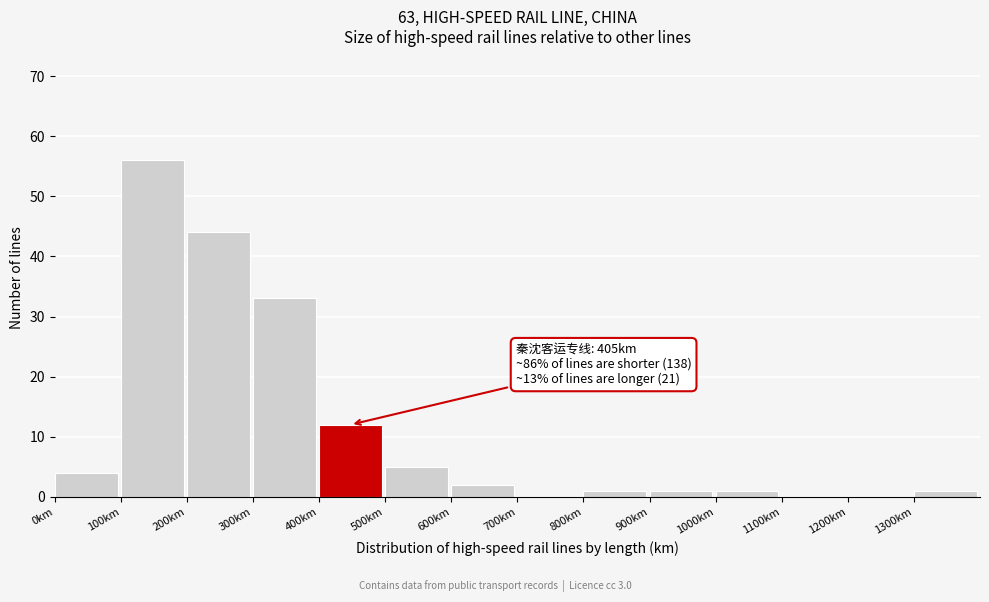

Over which range of the x-axis is the bar tallest?

100 to 200